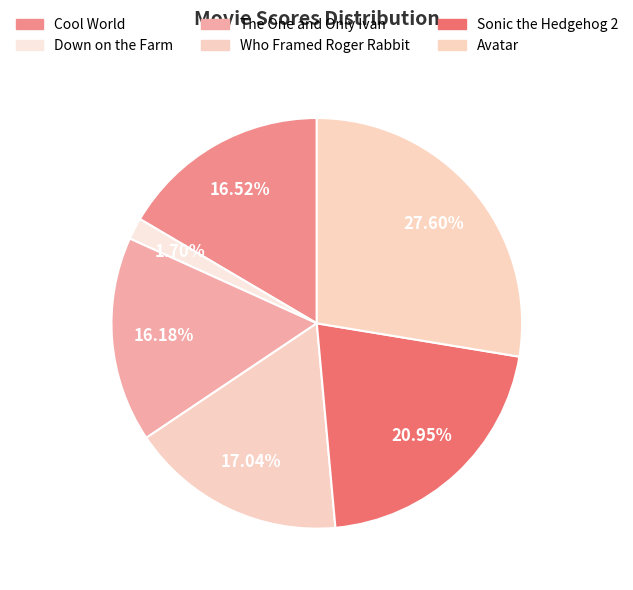

How many segments does this pie chart have?

6